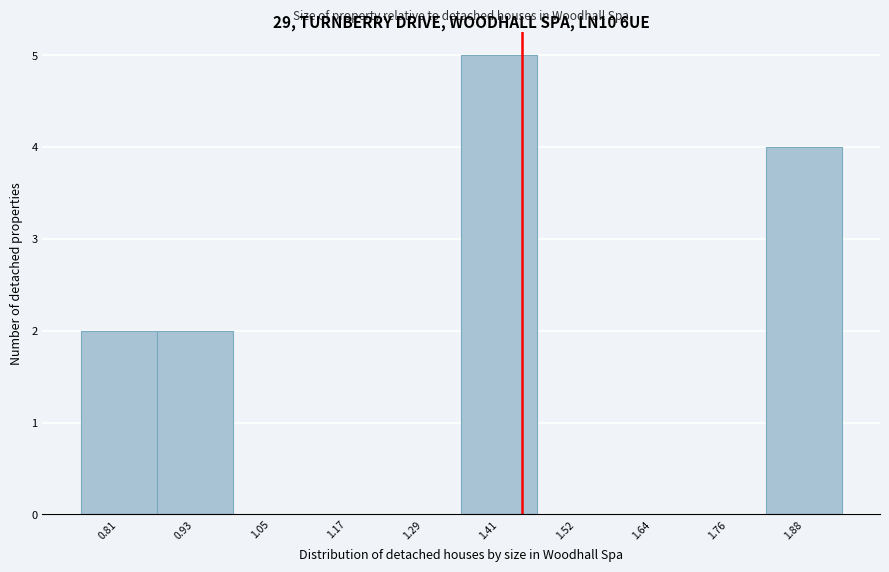

Reading left to right, list all the values displayed in this chart.

0.81=2	0.93=2	1.05=0	1.17=0	1.29=0	1.41=5	1.52=0	1.64=0	1.76=0	1.88=4